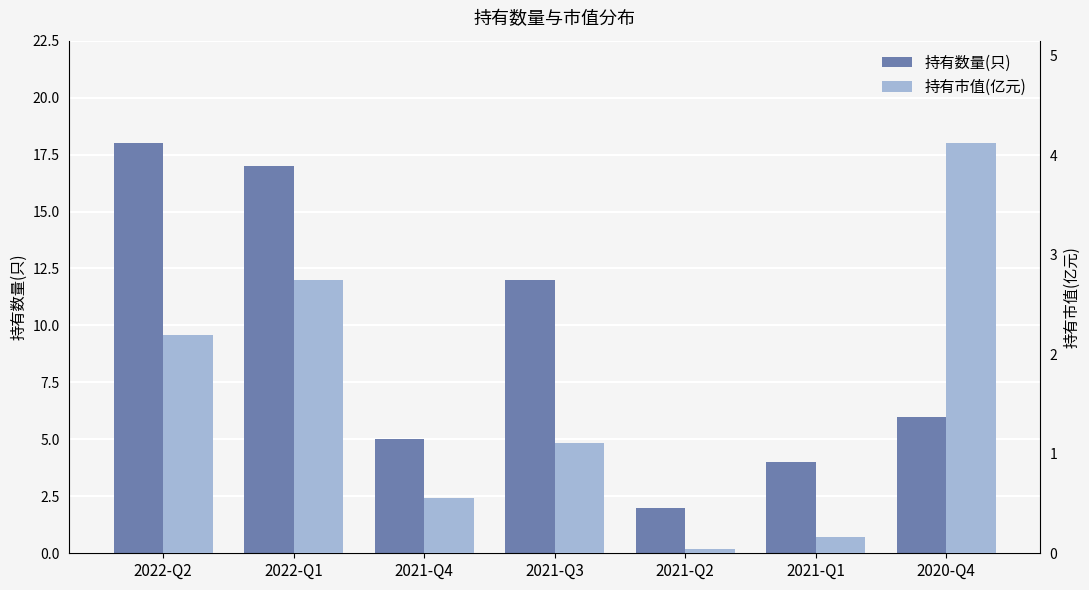

What is the difference between the maximum and minimum values in the 持有数量(只) series?

16.0